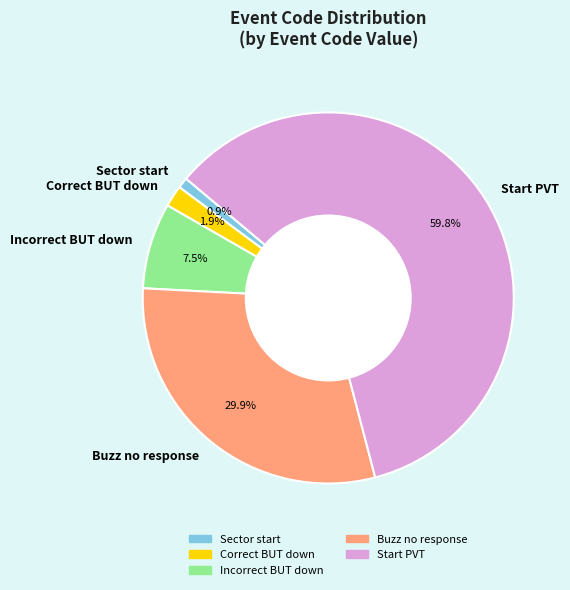

Which slice is the largest?

Start PVT